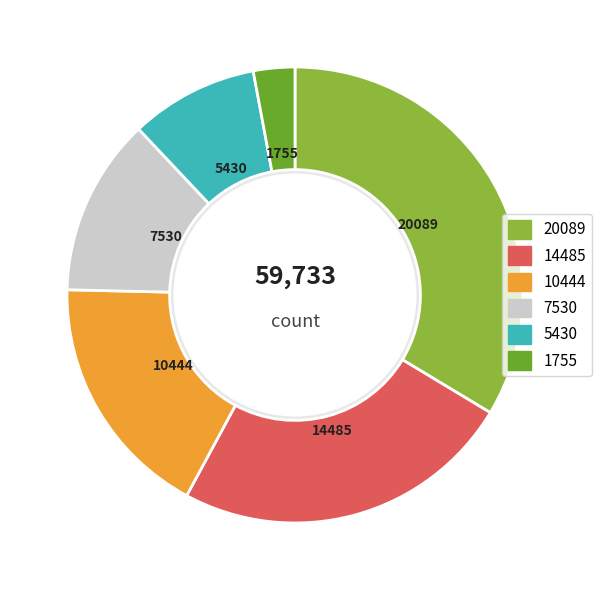

How many slices are in this pie chart?

6